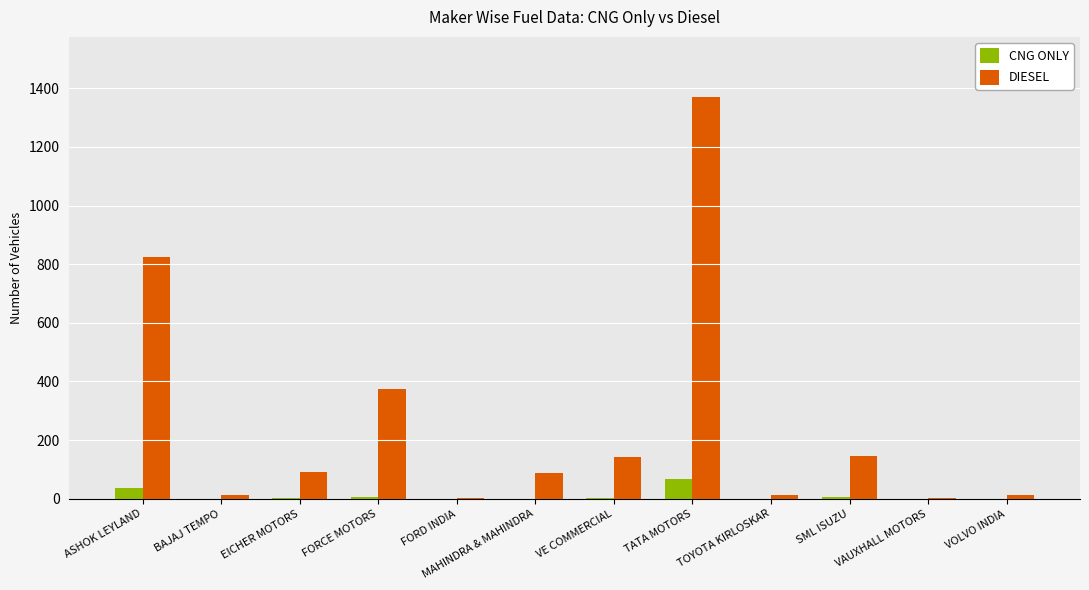

At which label does DIESEL reach its peak?

TATA MOTORS